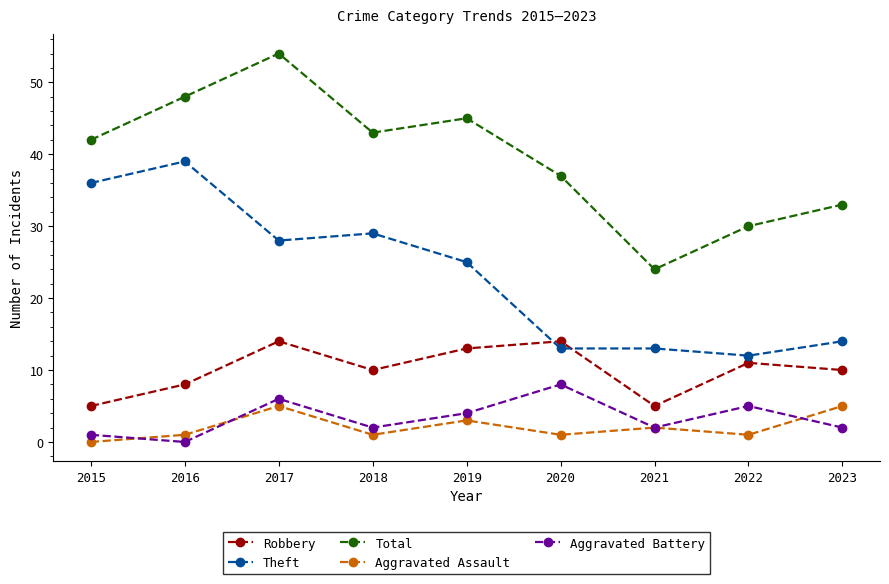

What is the spread (max minus min) of values at 2023?

31